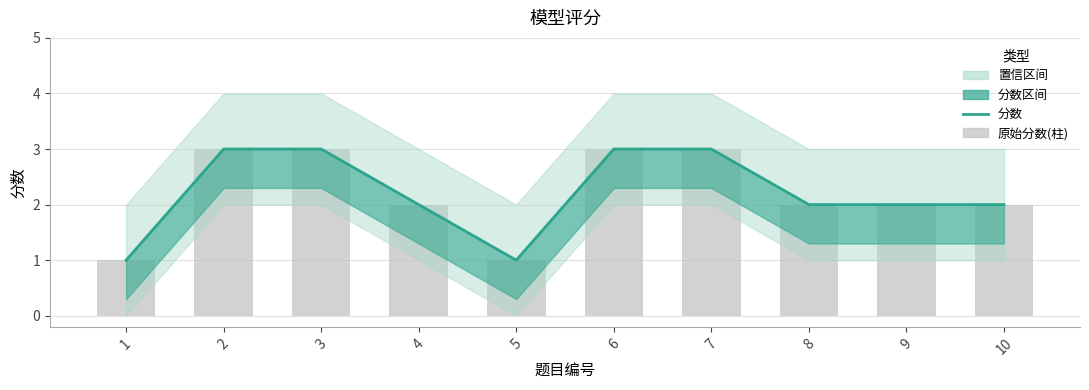

What is the value of the 9th bar from the left?

2